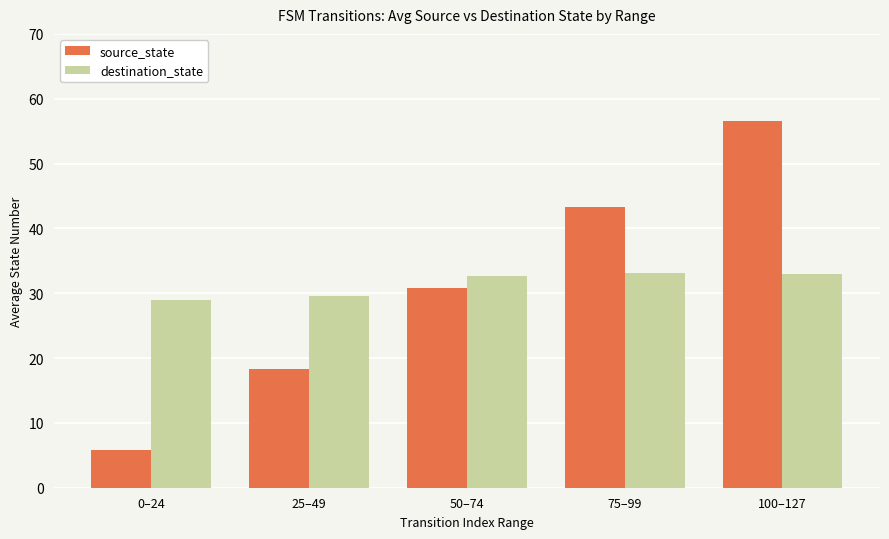

Rank the series by their maximum value, from lowest to highest.

destination_state, source_state